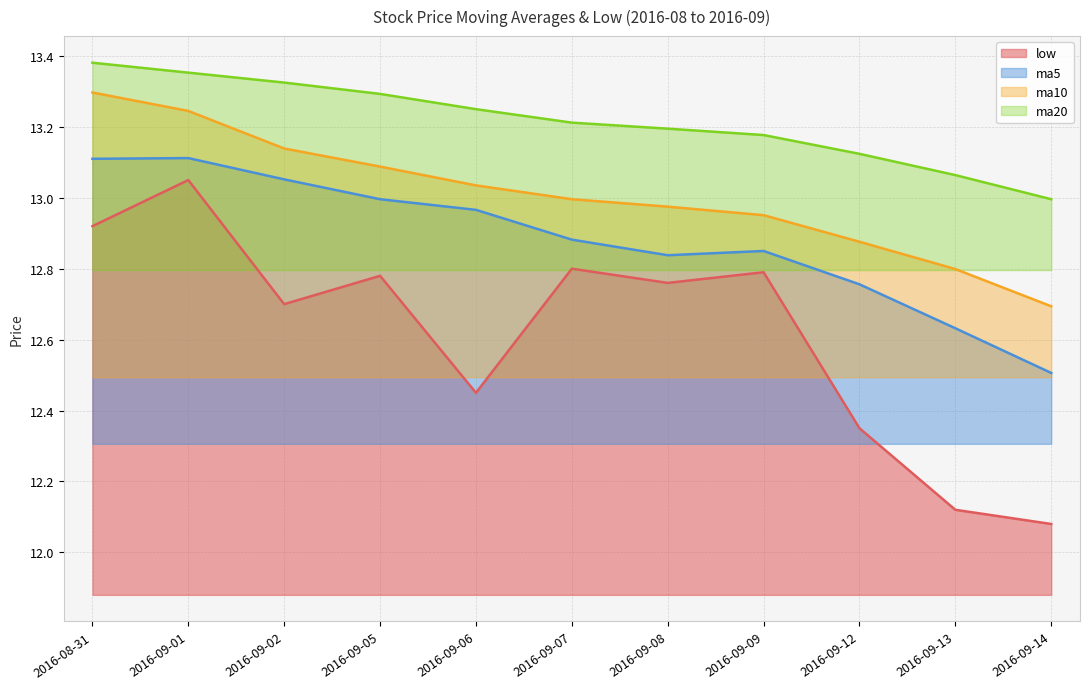

What is the value of the ma10 point at the 11th from the left?

12.7